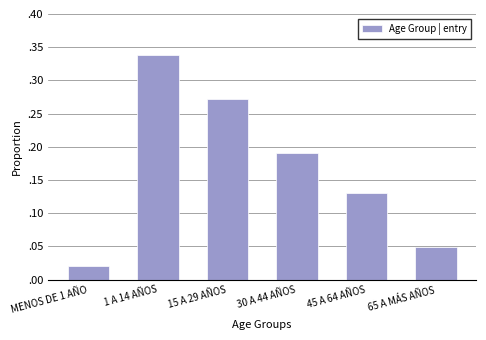

What position from the left is 15 A 29 AÑOS?

3